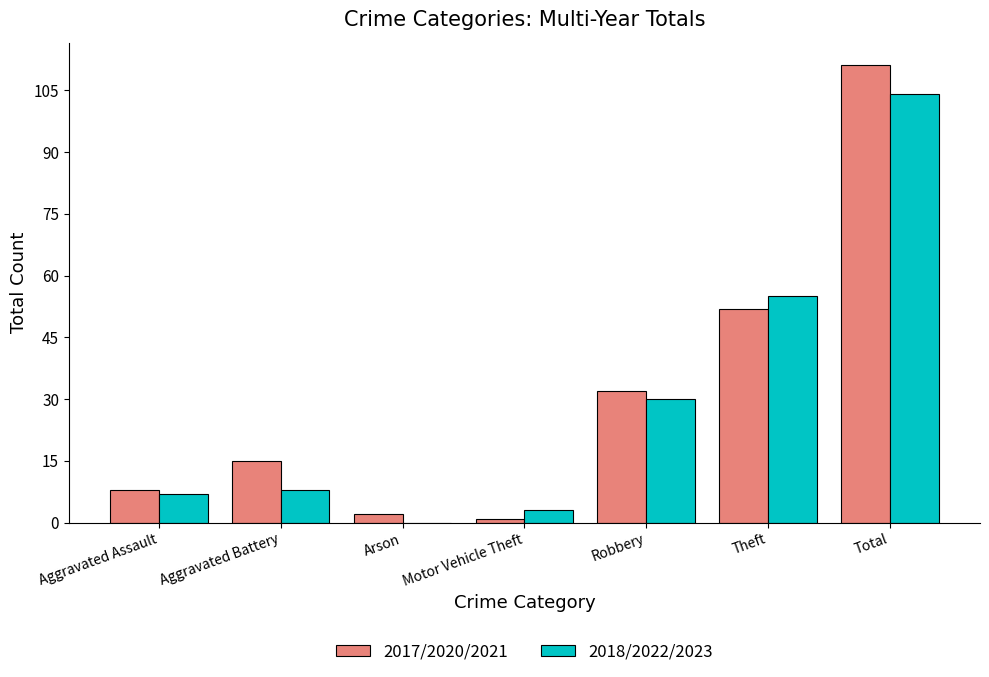

How many categories are shown in the chart?

7